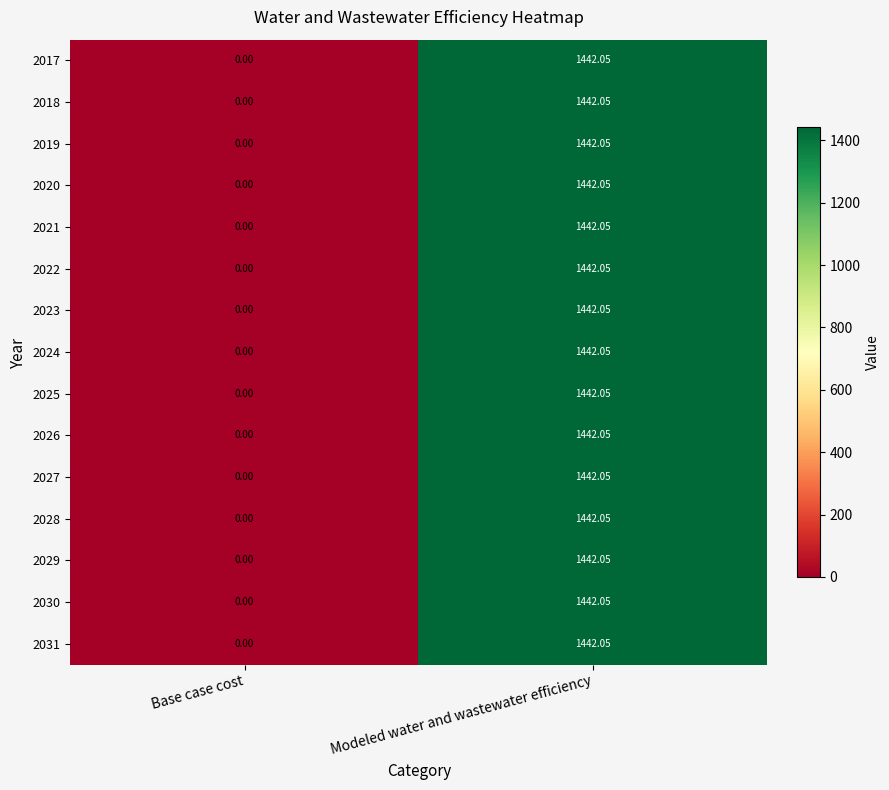

At which category is the sum across all series the highest?

Modeled water and wastewater efficiency